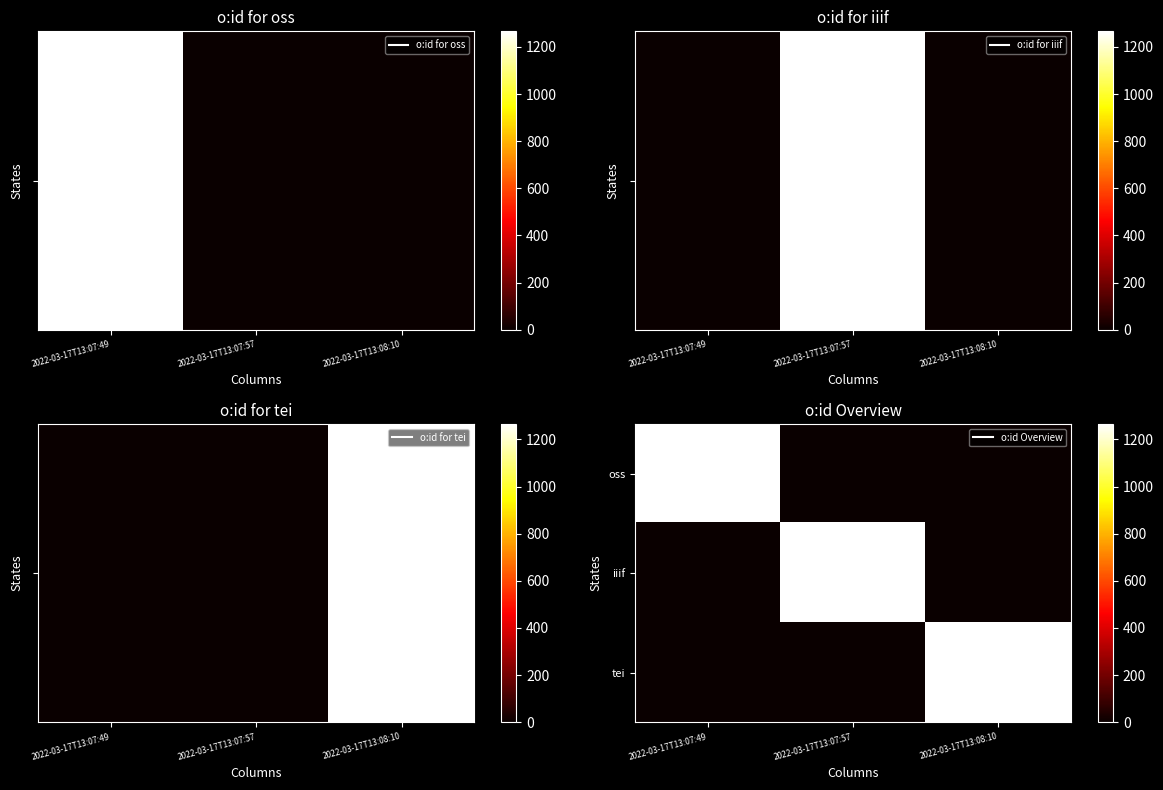

Reading right to left, transcribe all the data shown in this chart.

oss: 2022-03-17T13:08:10=0	2022-03-17T13:07:57=0	2022-03-17T13:07:49=1264
iiif: 2022-03-17T13:08:10=0	2022-03-17T13:07:57=1265	2022-03-17T13:07:49=0
tei: 2022-03-17T13:08:10=1266	2022-03-17T13:07:57=0	2022-03-17T13:07:49=0